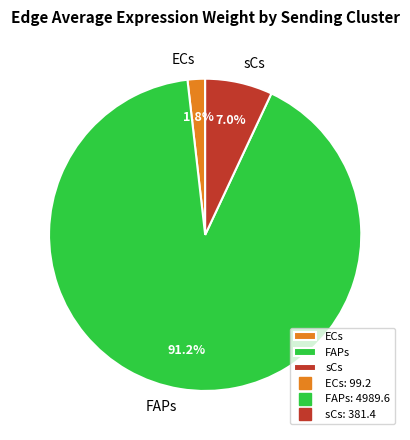

Which has a higher value, FAPs or ECs?

FAPs